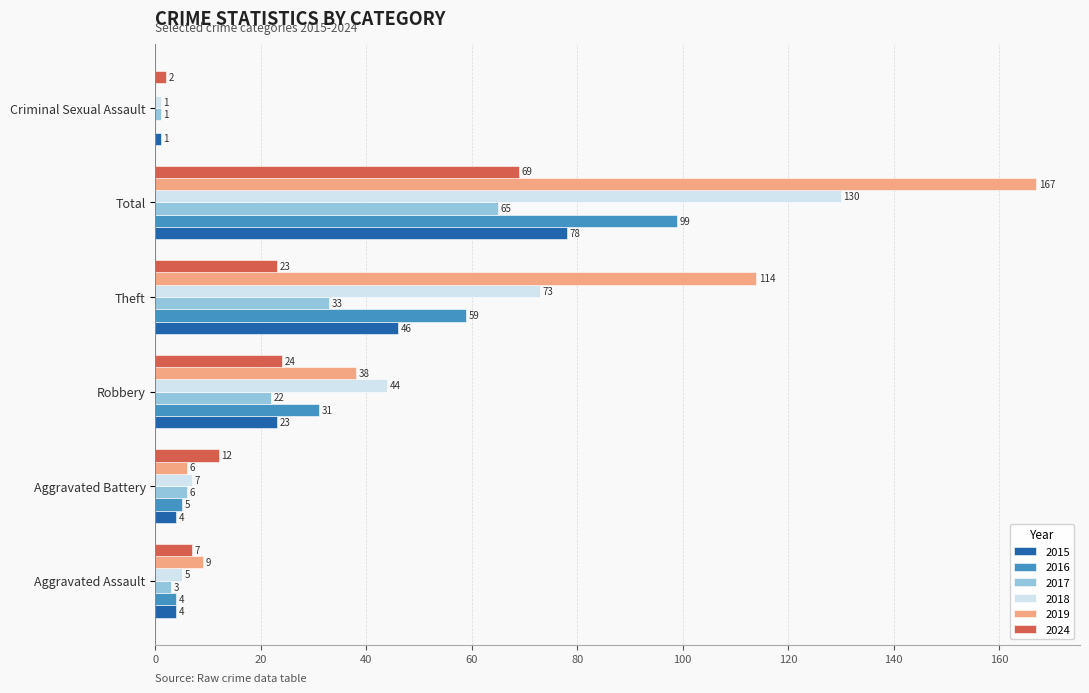

Where is 2024 nearest to the value 35?

Robbery